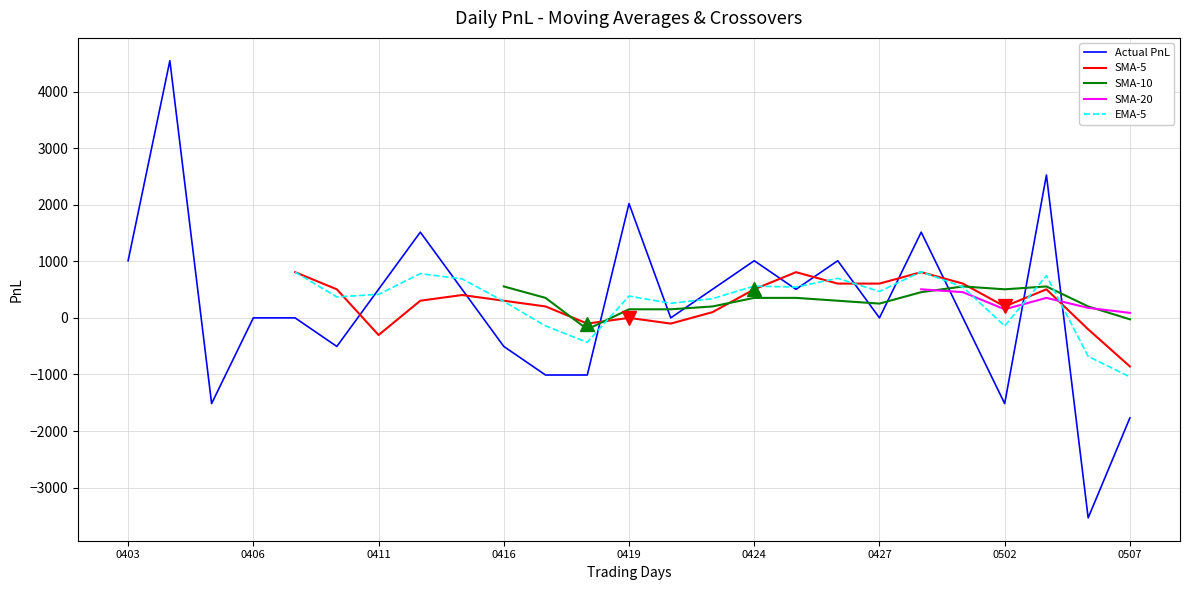

What are all the series names shown in the legend?

Actual PnL, SMA-5, SMA-10, SMA-20, EMA-5